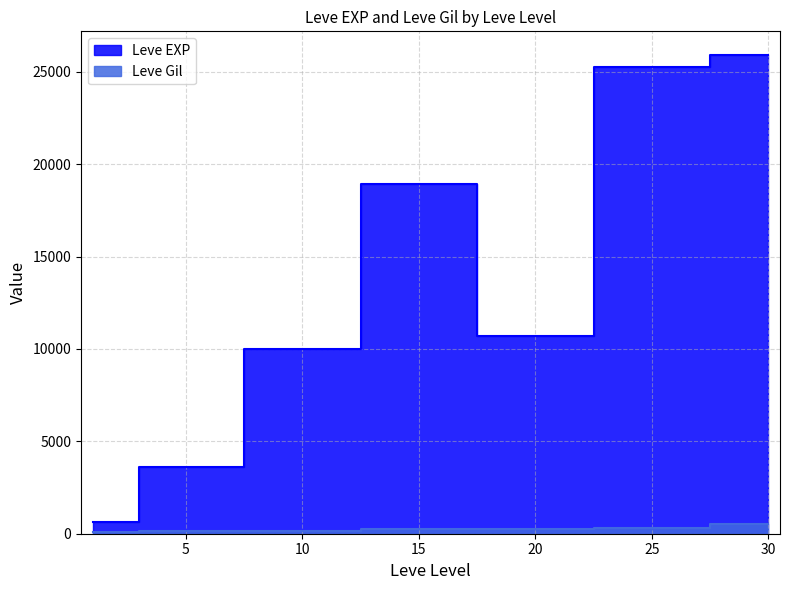

True or false: Leve EXP and Leve Gil cross at least once.

False